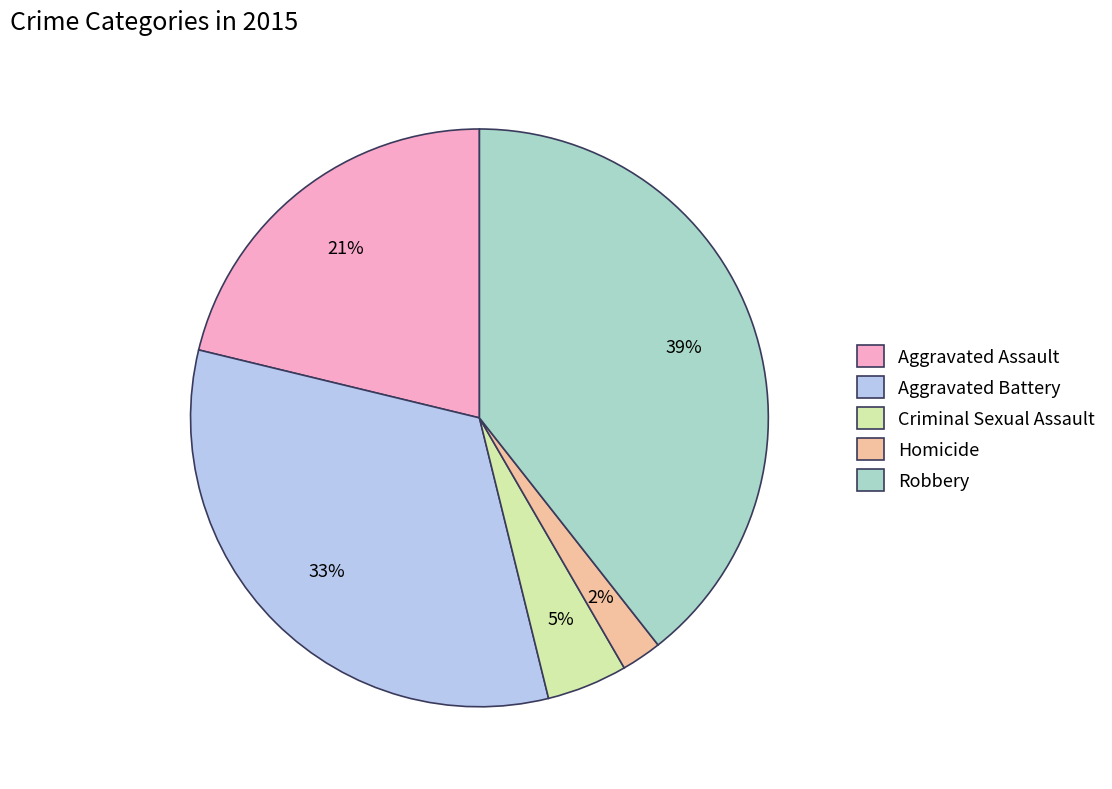

To the nearest percent, what is the difference between the largest and smallest slice percentages?

37%